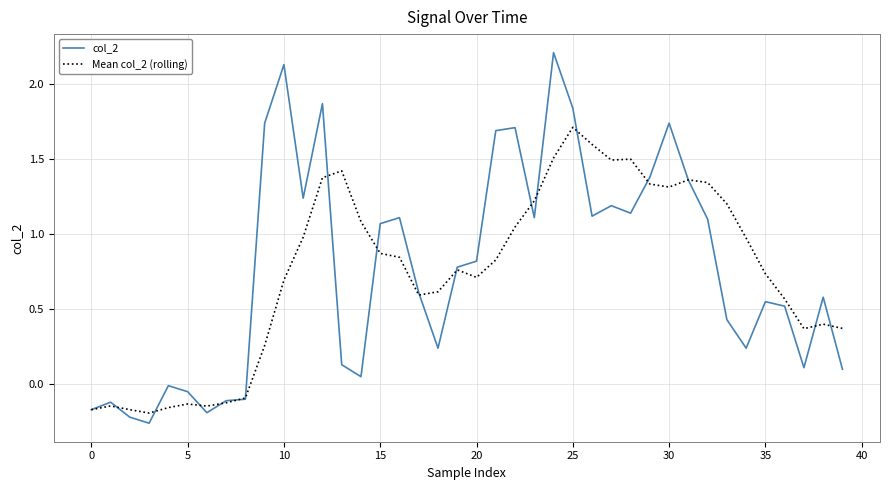

Is this an area chart (filled region under the line)?

No